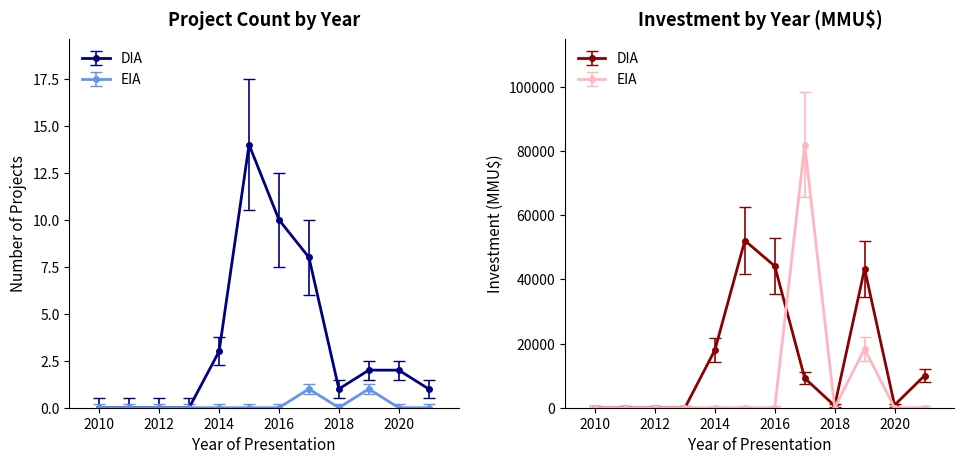

How many times do DIA and EIA cross each other?

1